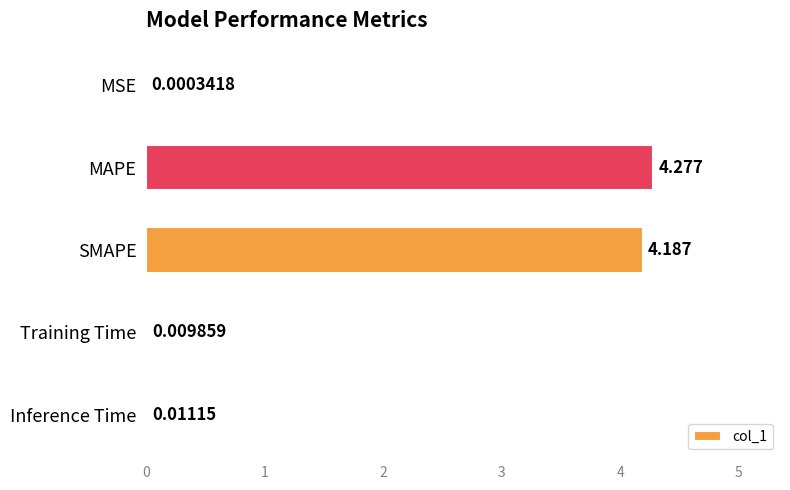

What is the average value?

1.7